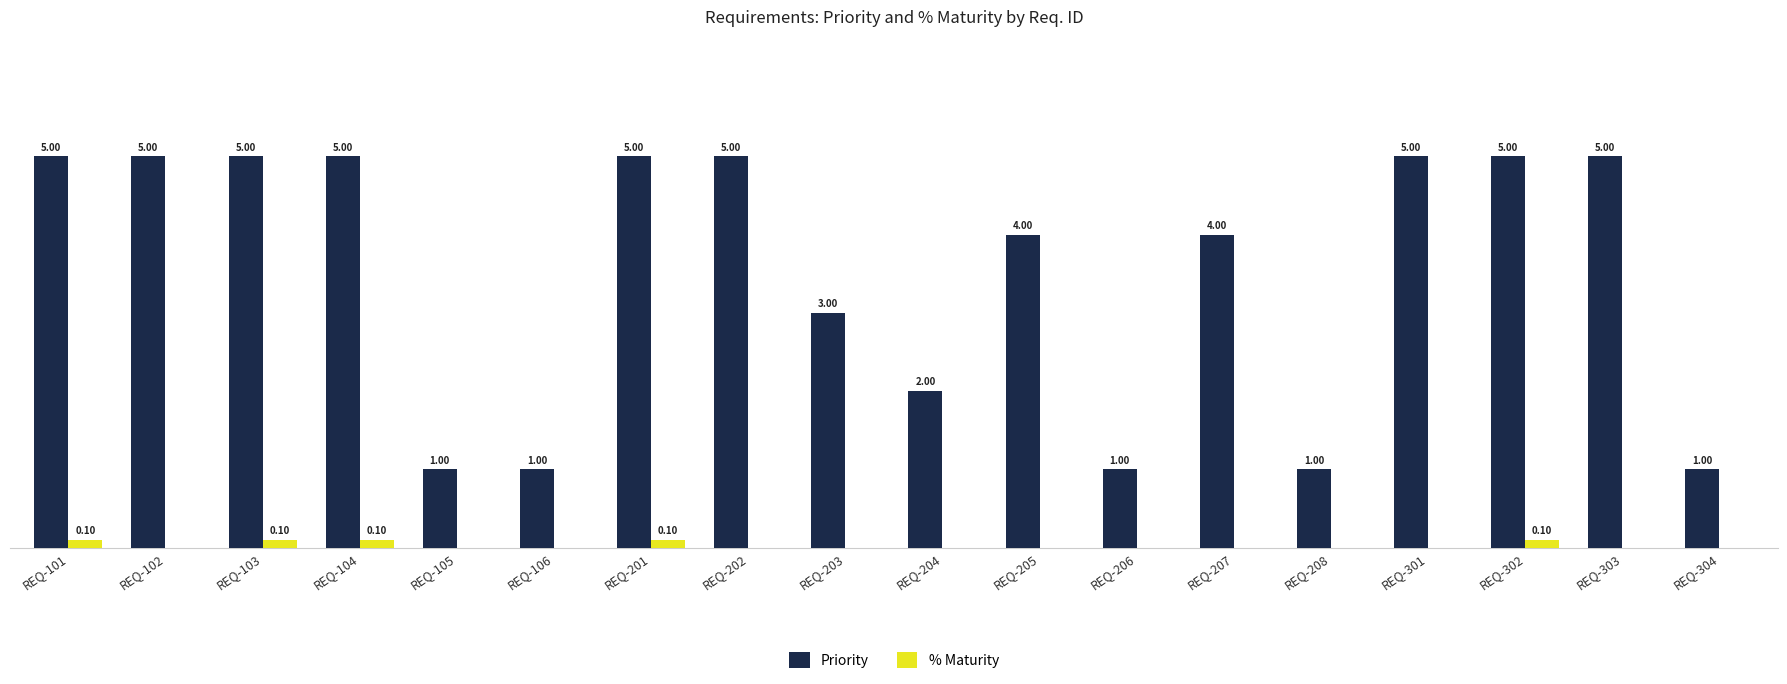

Which series has the largest total across all categories?

Priority